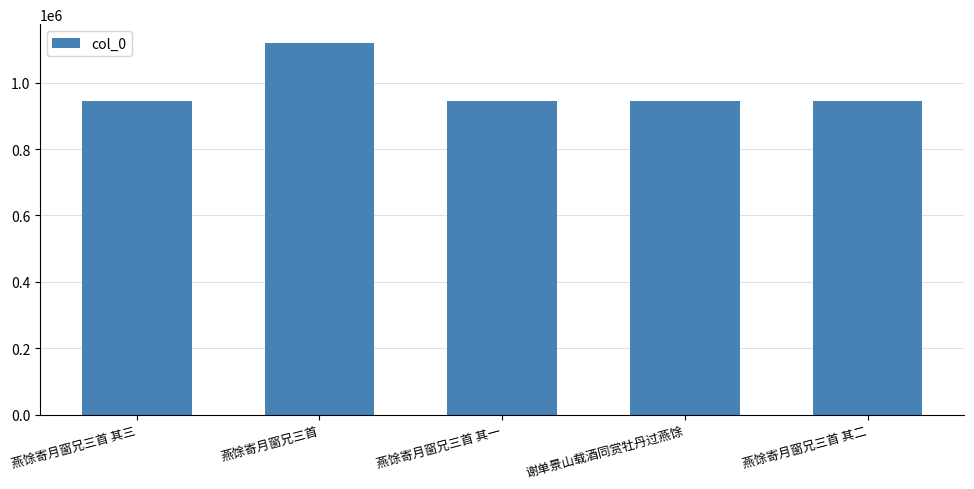

What is the minimum value shown in the chart?

944841